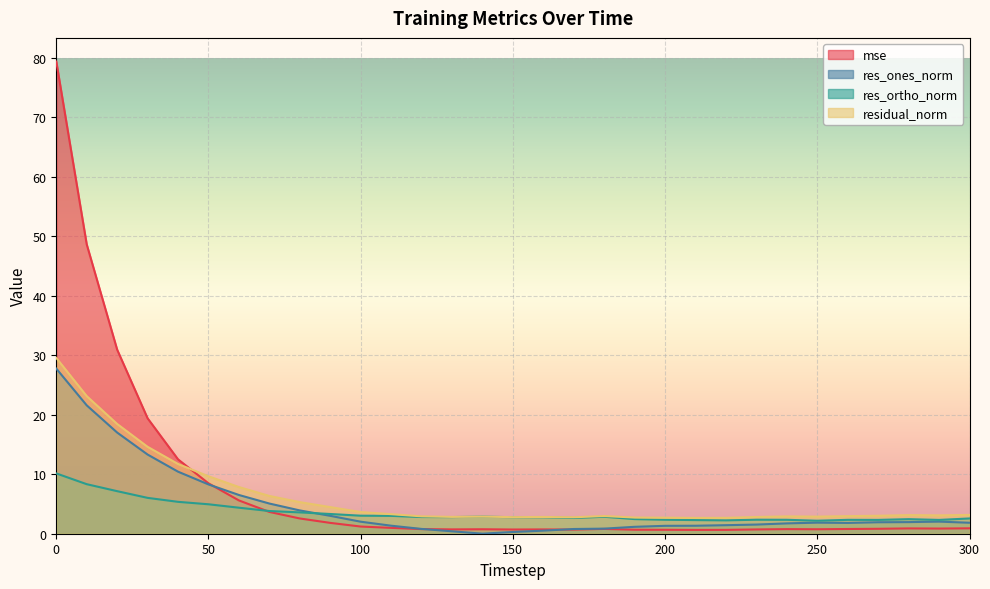

True or false: res_ortho_norm has more than 2 points higher than both neighbors.

True